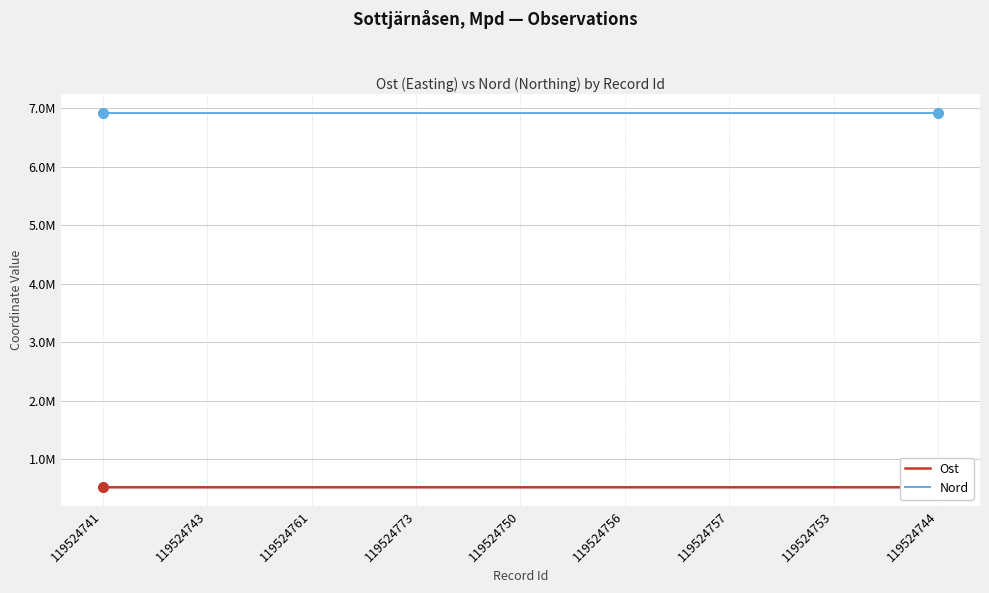

Which category has the highest value in the Ost series?

119524743